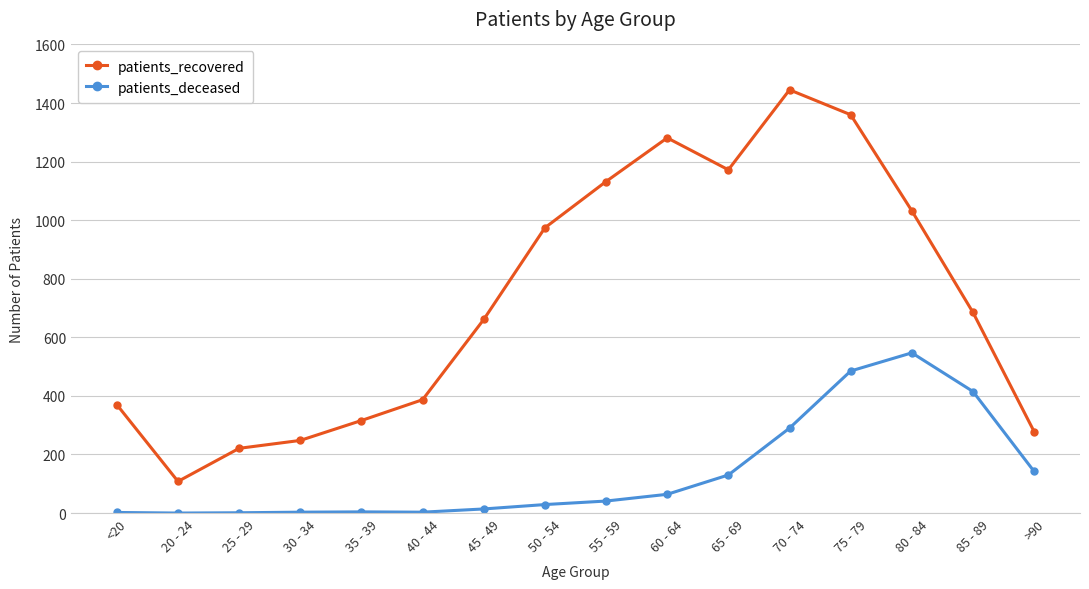

True or false: patients_deceased has more than 0 points higher than both neighbors.

True